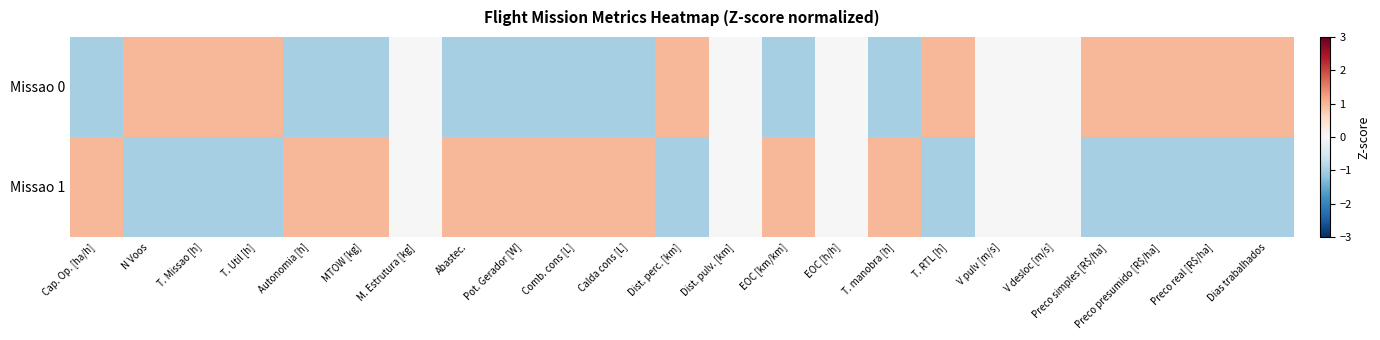

Reading left to right, extract all data points from this chart.

Missao 0: Cap. Op. [ha/h]=-1.0	N Voos=1.0	T. Missao [h]=1.0	T. Util [h]=1.0	Autonomia [h]=-1.0	MTOW [kg]=-1.0	M. Estrutura [kg]=0.0	Abastec.=-1.0	Pot. Gerador [W]=-1.0	Comb. cons [L]=-1.0	Calda cons [L]=-1.0	Dist. perc. [km]=1.0	Dist. pulv. [km]=0.0	EOC [km/km]=-1.0	EOC [h/h]=0.0	T. manobra [h]=-1.0	T. RTL [h]=1.0	V pulv [m/s]=0.0	V desloc [m/s]=0.0	Preco simples [R$/ha]=1.0	Preco presumido [R$/ha]=1.0	Preco real [R$/ha]=1.0	Dias trabalhados=1.0
Missao 1: Cap. Op. [ha/h]=1.0	N Voos=-1.0	T. Missao [h]=-1.0	T. Util [h]=-1.0	Autonomia [h]=1.0	MTOW [kg]=1.0	M. Estrutura [kg]=0.0	Abastec.=1.0	Pot. Gerador [W]=1.0	Comb. cons [L]=1.0	Calda cons [L]=1.0	Dist. perc. [km]=-1.0	Dist. pulv. [km]=0.0	EOC [km/km]=1.0	EOC [h/h]=0.0	T. manobra [h]=1.0	T. RTL [h]=-1.0	V pulv [m/s]=0.0	V desloc [m/s]=0.0	Preco simples [R$/ha]=-1.0	Preco presumido [R$/ha]=-1.0	Preco real [R$/ha]=-1.0	Dias trabalhados=-1.0